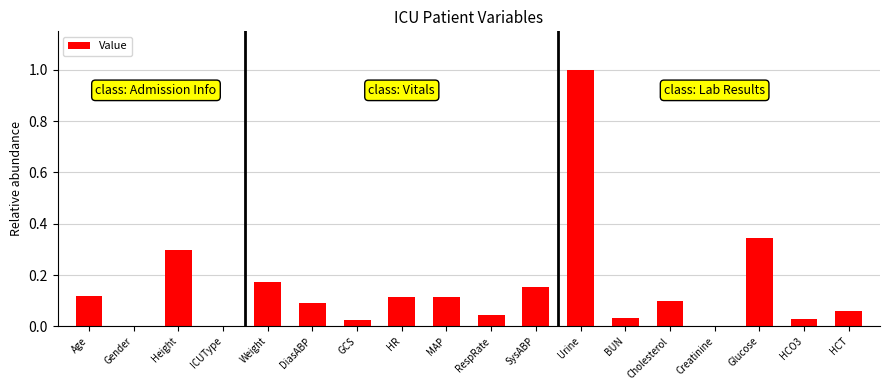

Between RespRate and Weight, which is larger?

Weight